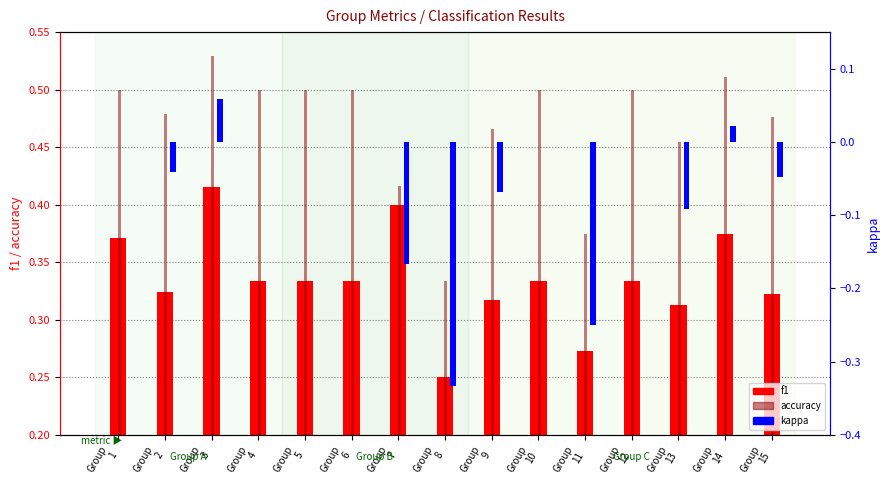

Count the number of data series in this chart.

3